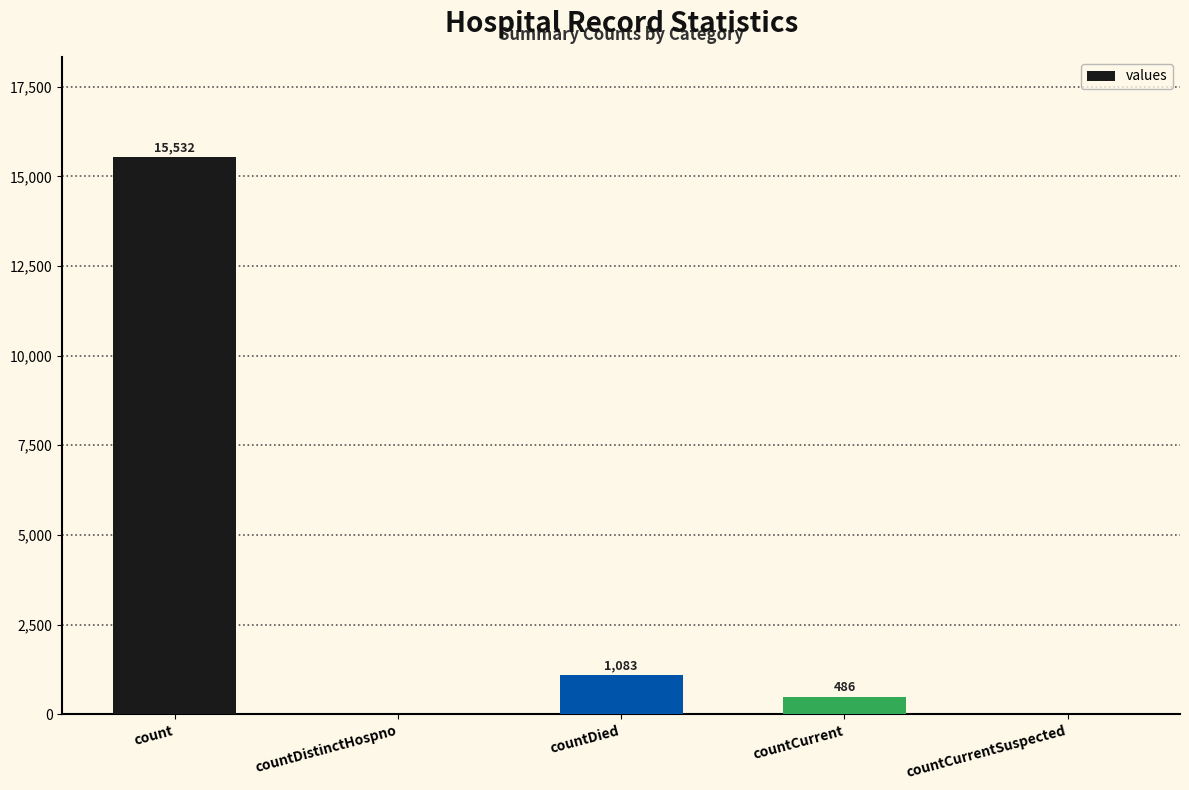

Are the bars horizontal?

No